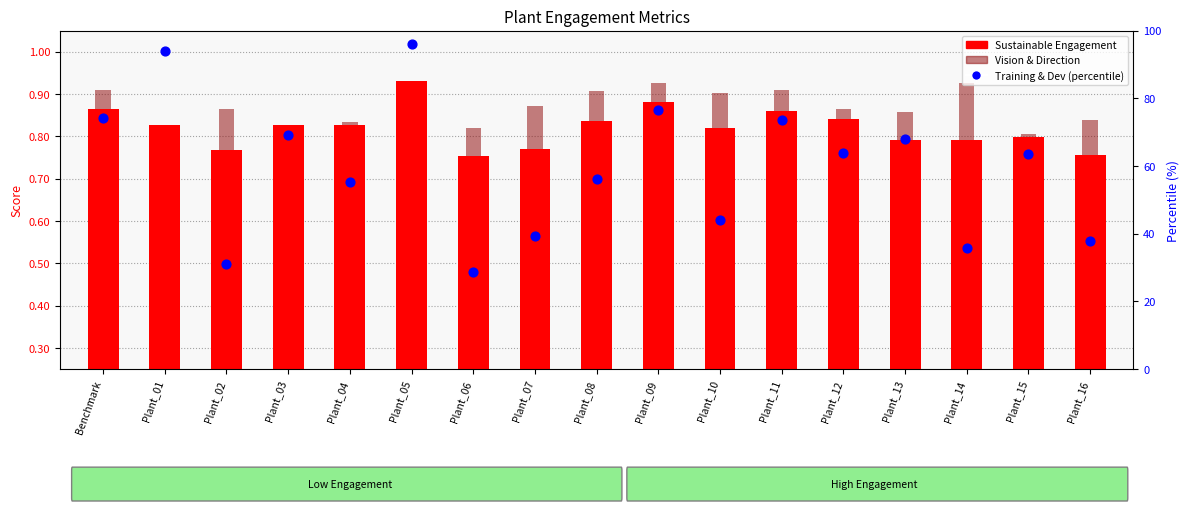

At which category is the sum across all series the highest?

Plant_05